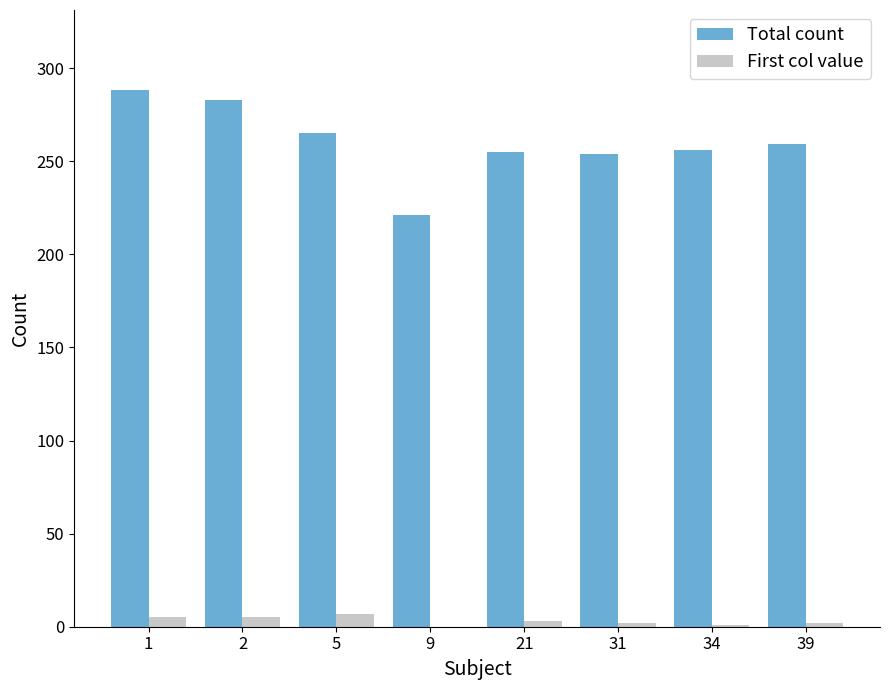

True or false: Total count has a value of 128 at 2.

False